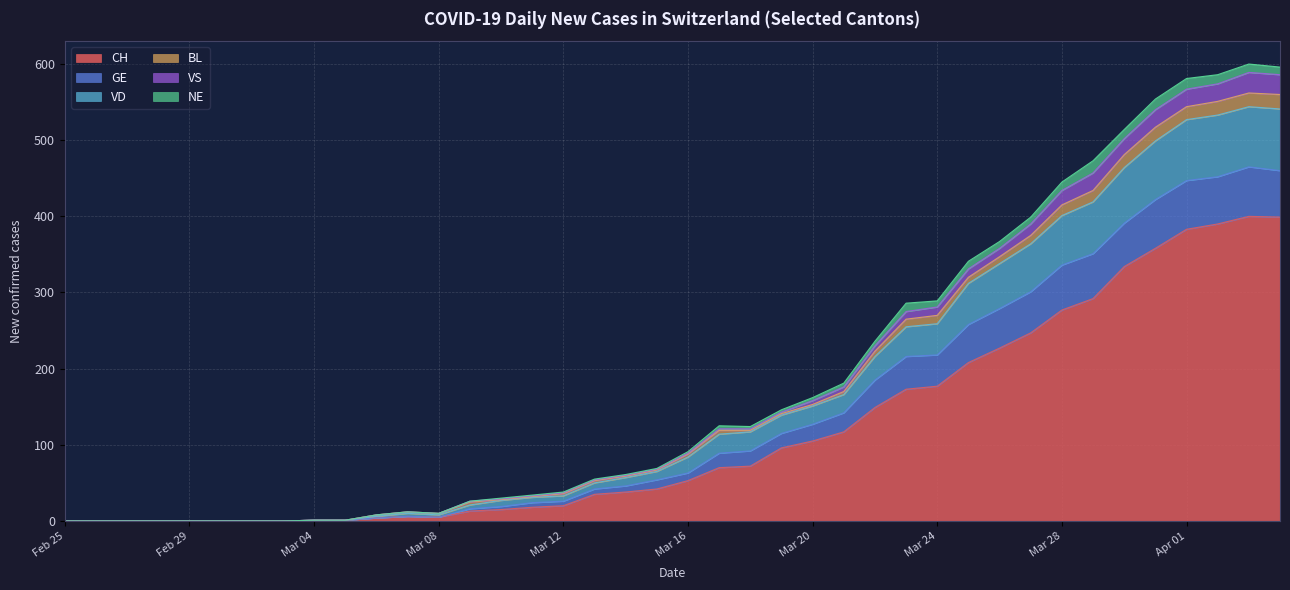

What are all the series names shown in the legend?

CH, GE, VD, BL, VS, NE